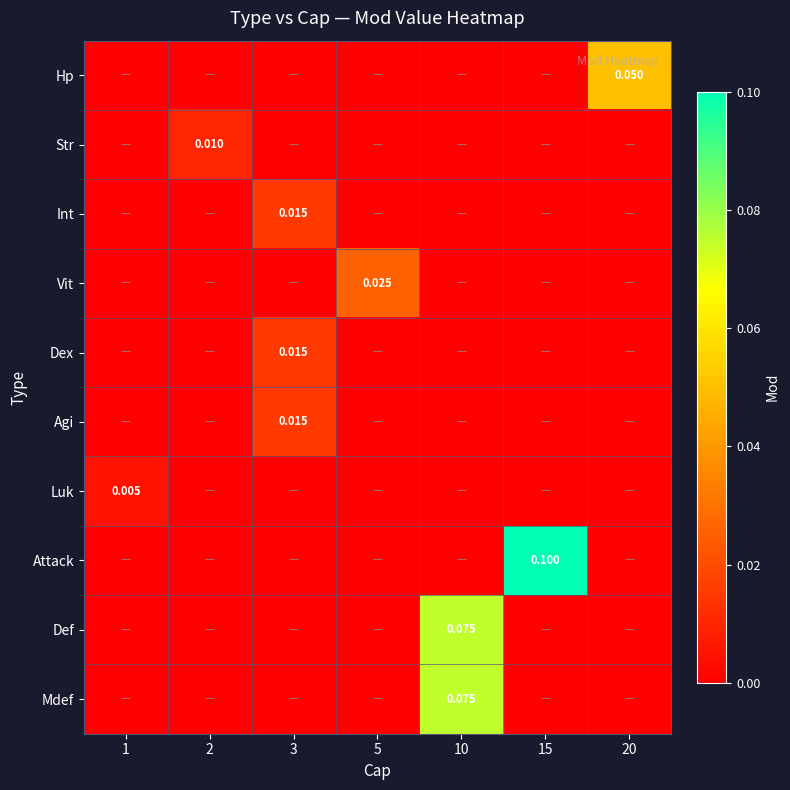

Rank the series at 5 from highest to lowest value.

Vit, Hp, Str, Int, Dex, Agi, Luk, Attack, Def, Mdef